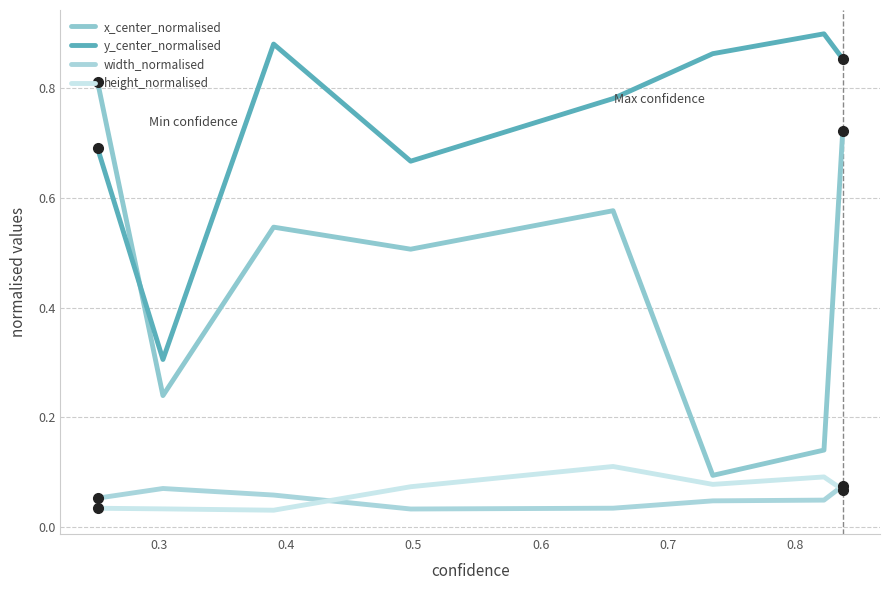

What is the average value of the x_center_normalised series?

0.5